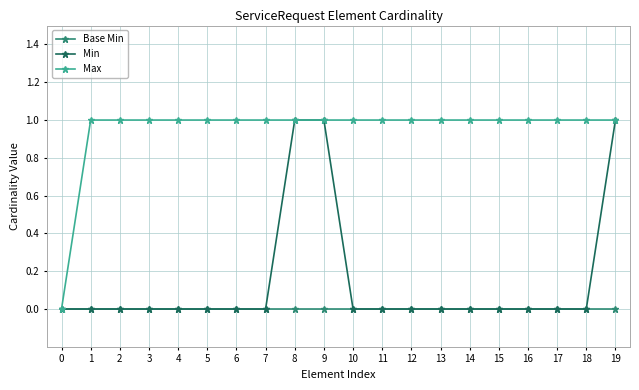

The Max series shows 1 at 9. True or false?

True